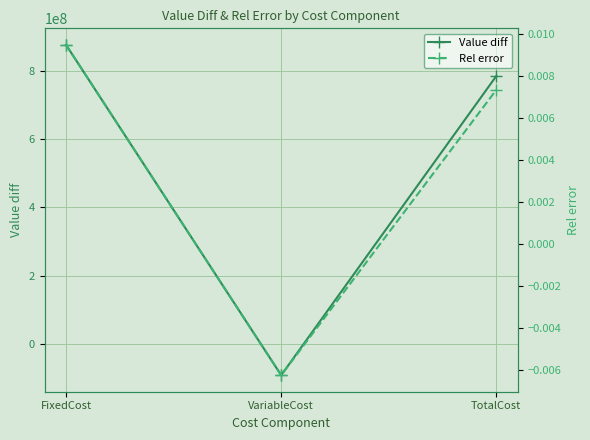

At TotalCost, list the series in order from largest to smallest.

Value diff, Rel error